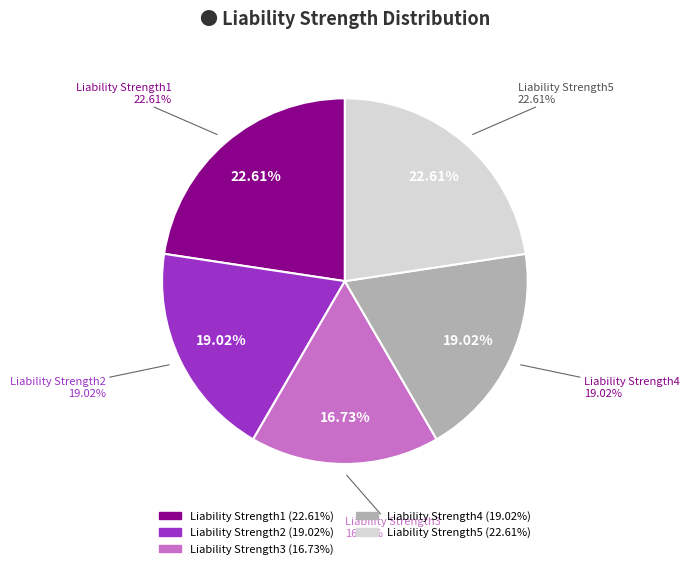

True or false: Liability Strength3 accounts for 30% of the total.

False